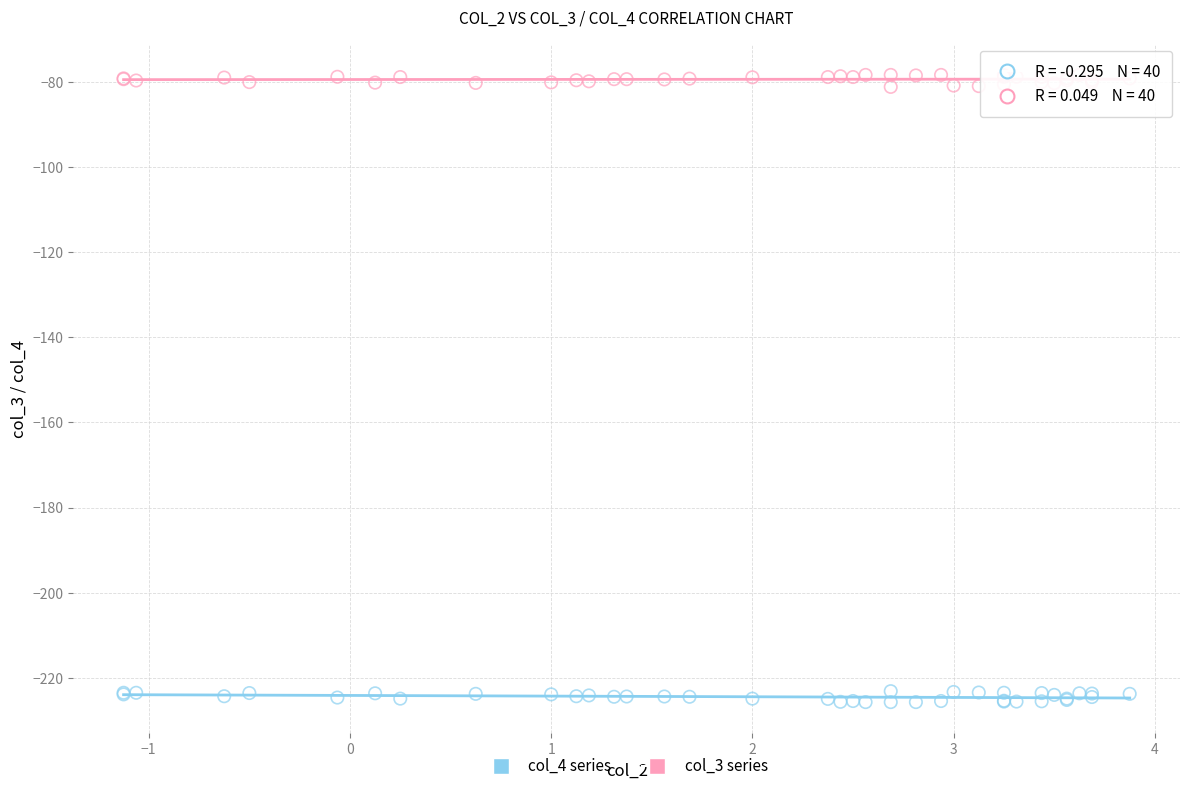

What are all the series names shown in the legend?

col_4 series, col_3 series